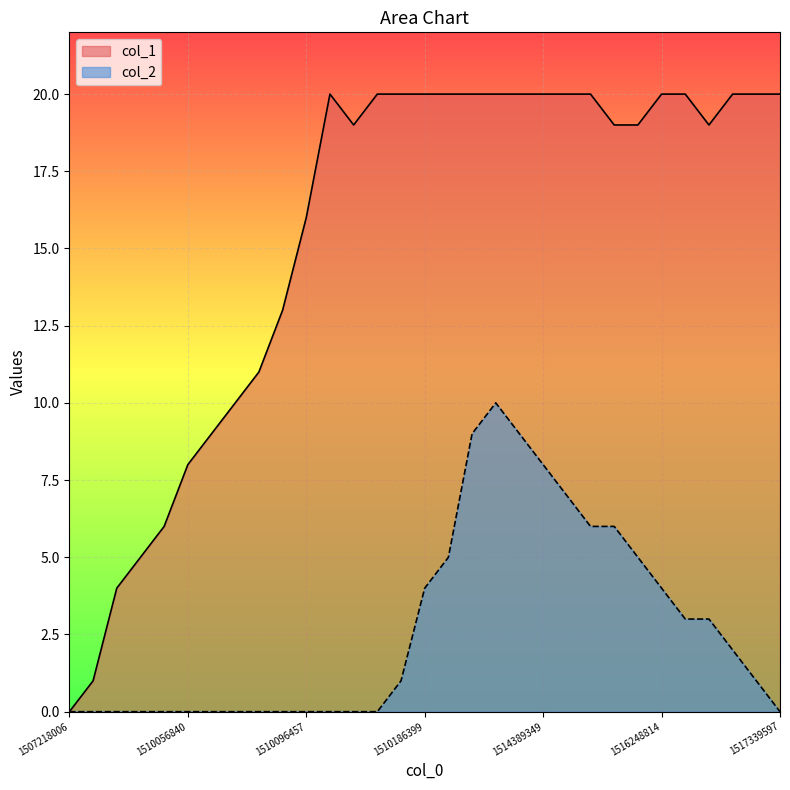

What is the total value across all series at 27?

22